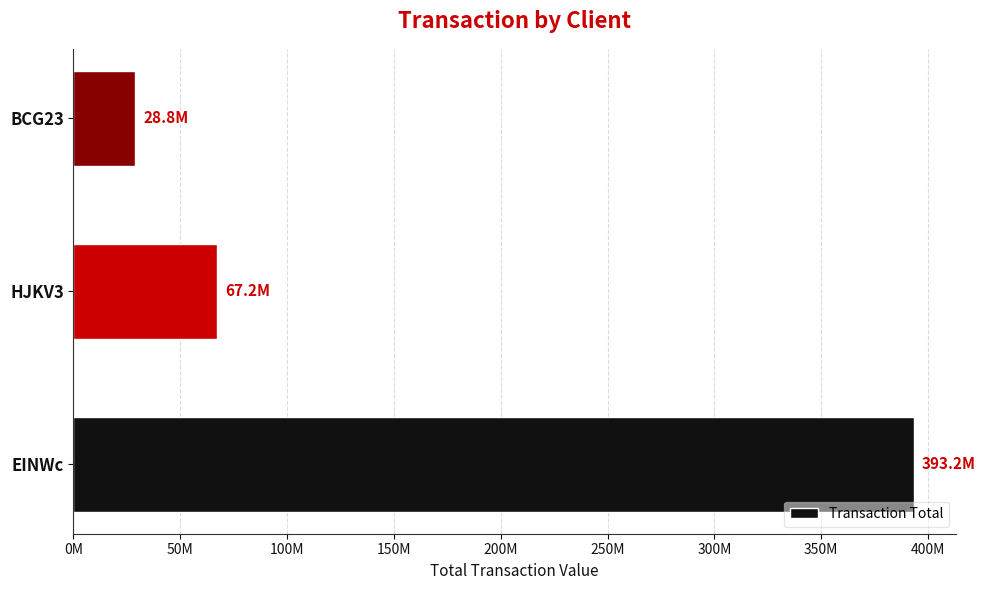

What is the difference between the maximum and minimum values?

364413880.7